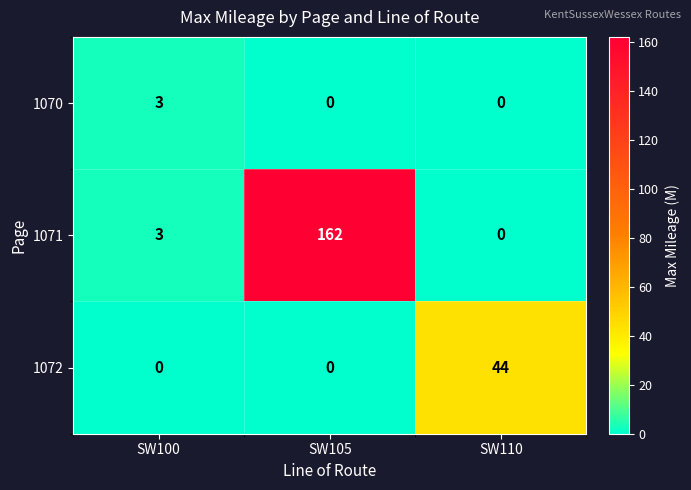

Which series has the largest total across all categories?

1071